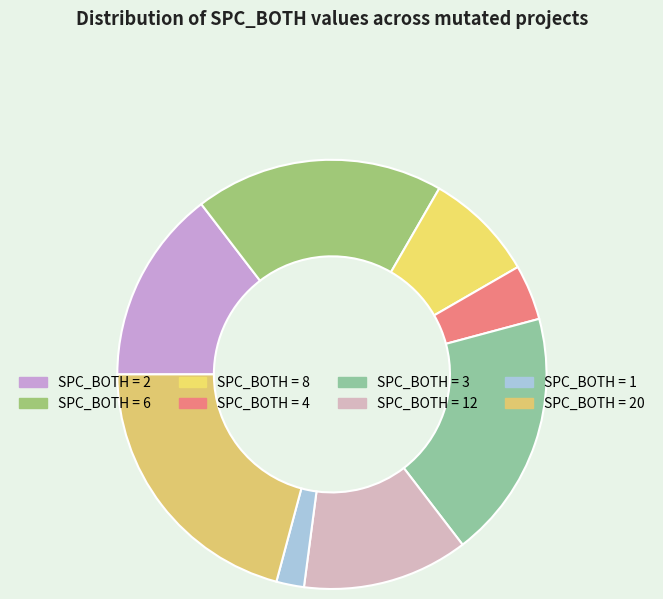

How many slices are in this pie chart?

8